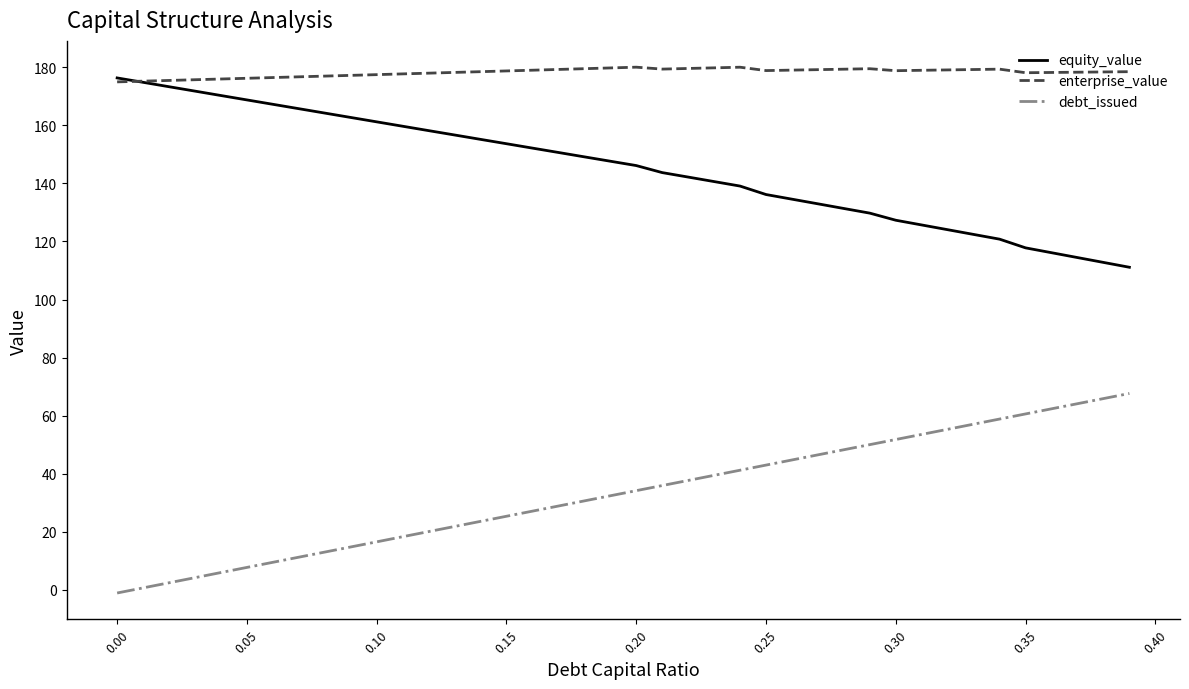

List the series in order of their overall mean, highest first.

enterprise_value, equity_value, debt_issued